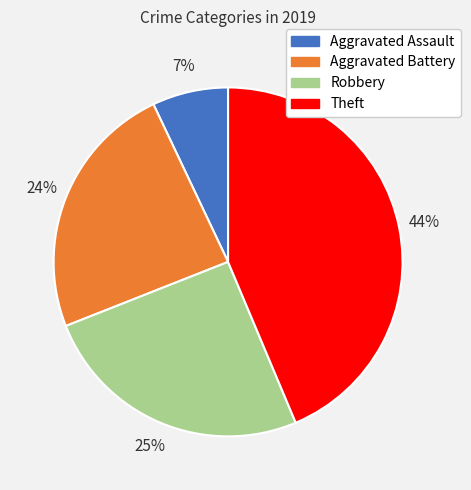

Which has a higher value, Robbery or Aggravated Battery?

Robbery